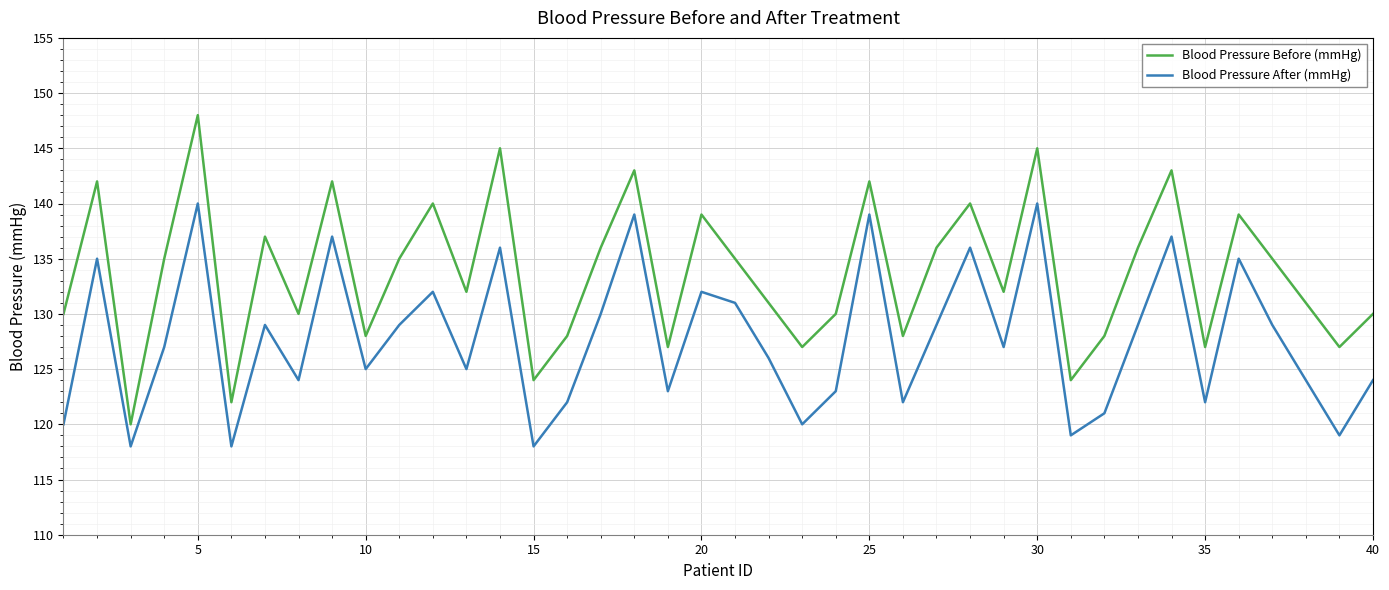

True or false: Blood Pressure After (mmHg) and Blood Pressure Before (mmHg) cross at least once.

False